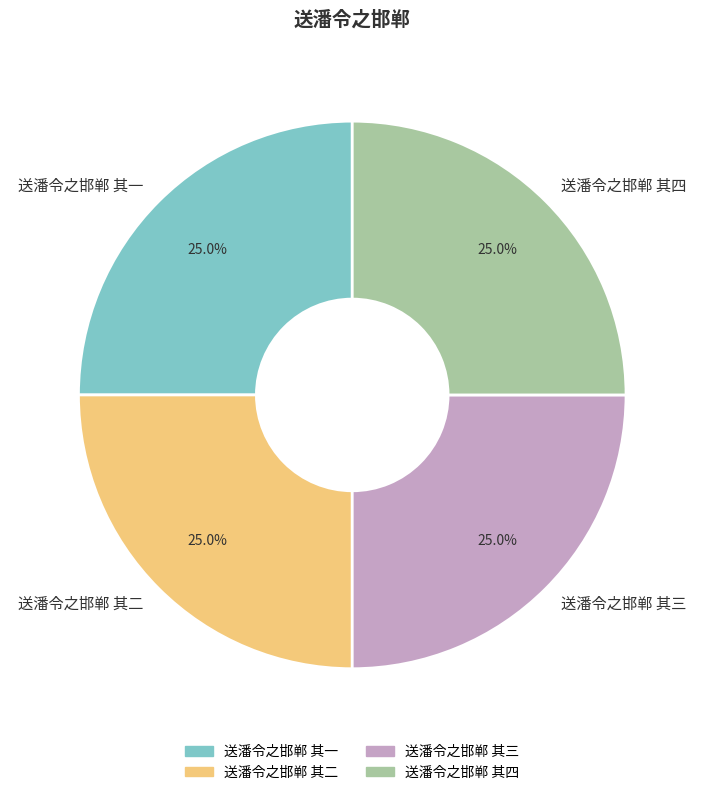

What is the total percentage of 送潘令之邯郸 其一 and 送潘令之邯郸 其二?

50.0%